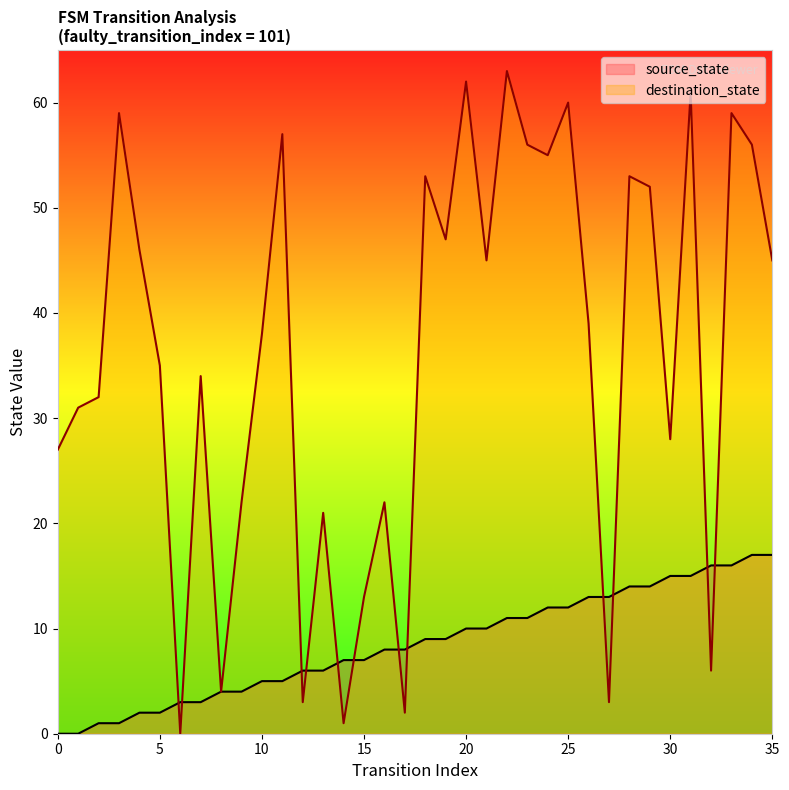

What is the sum of the source_state values at 1 and 26?

13